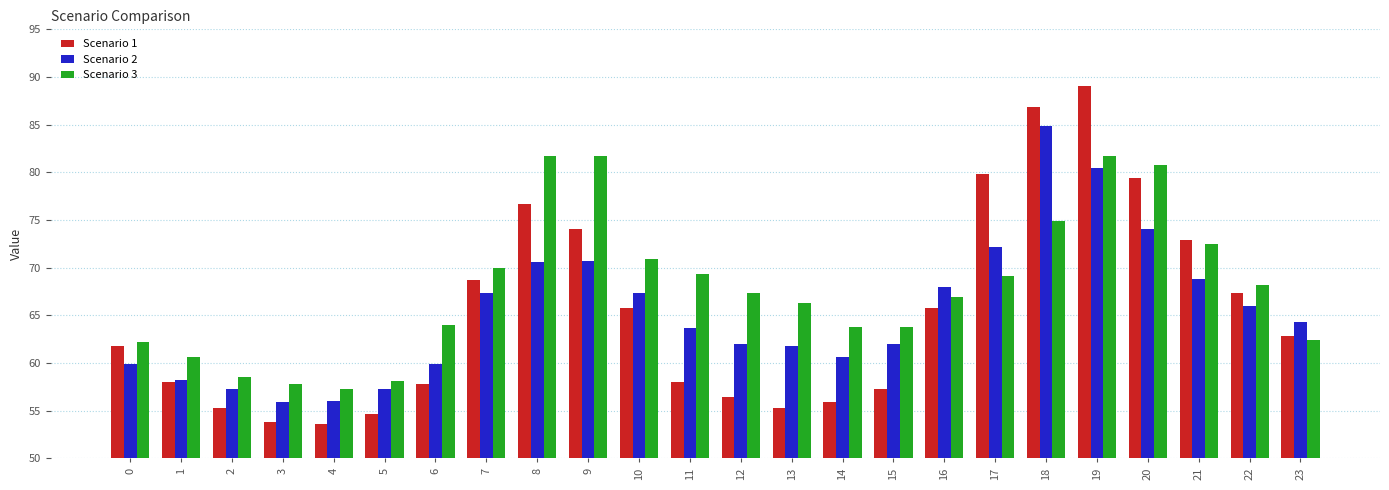

At how many categories does at least one series exceed 88?

1